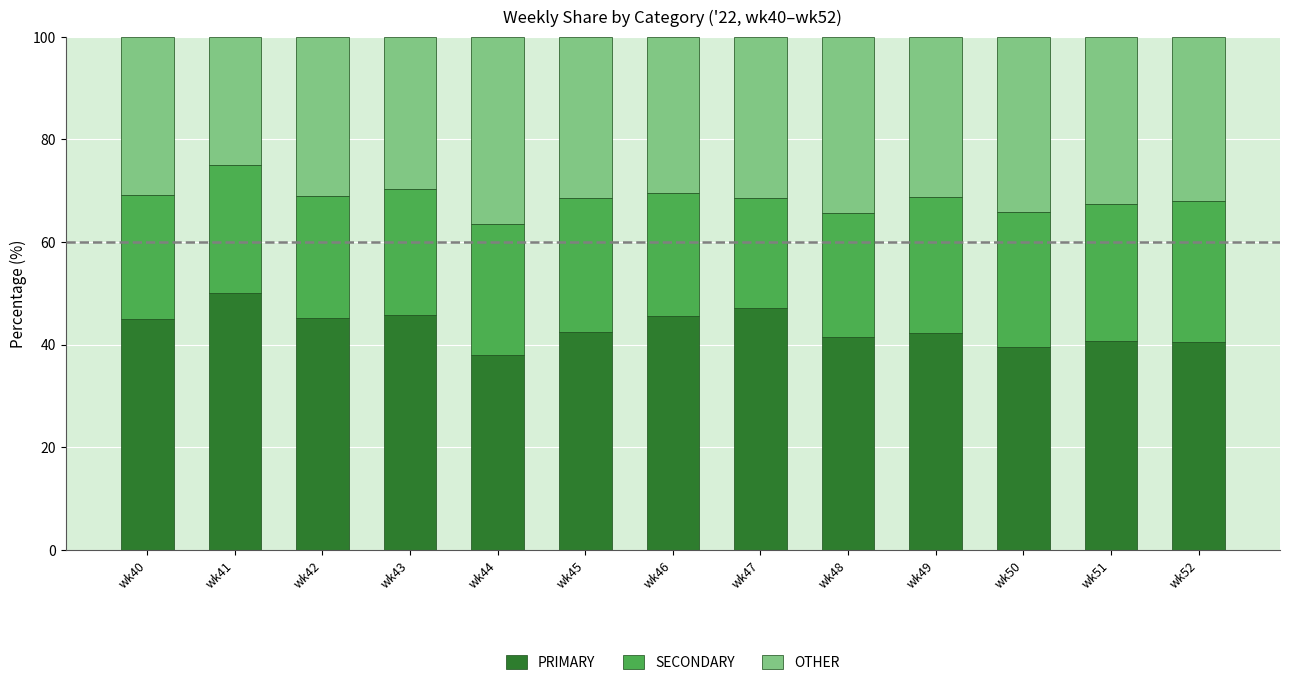

What is the sum of all PRIMARY values?

563.6